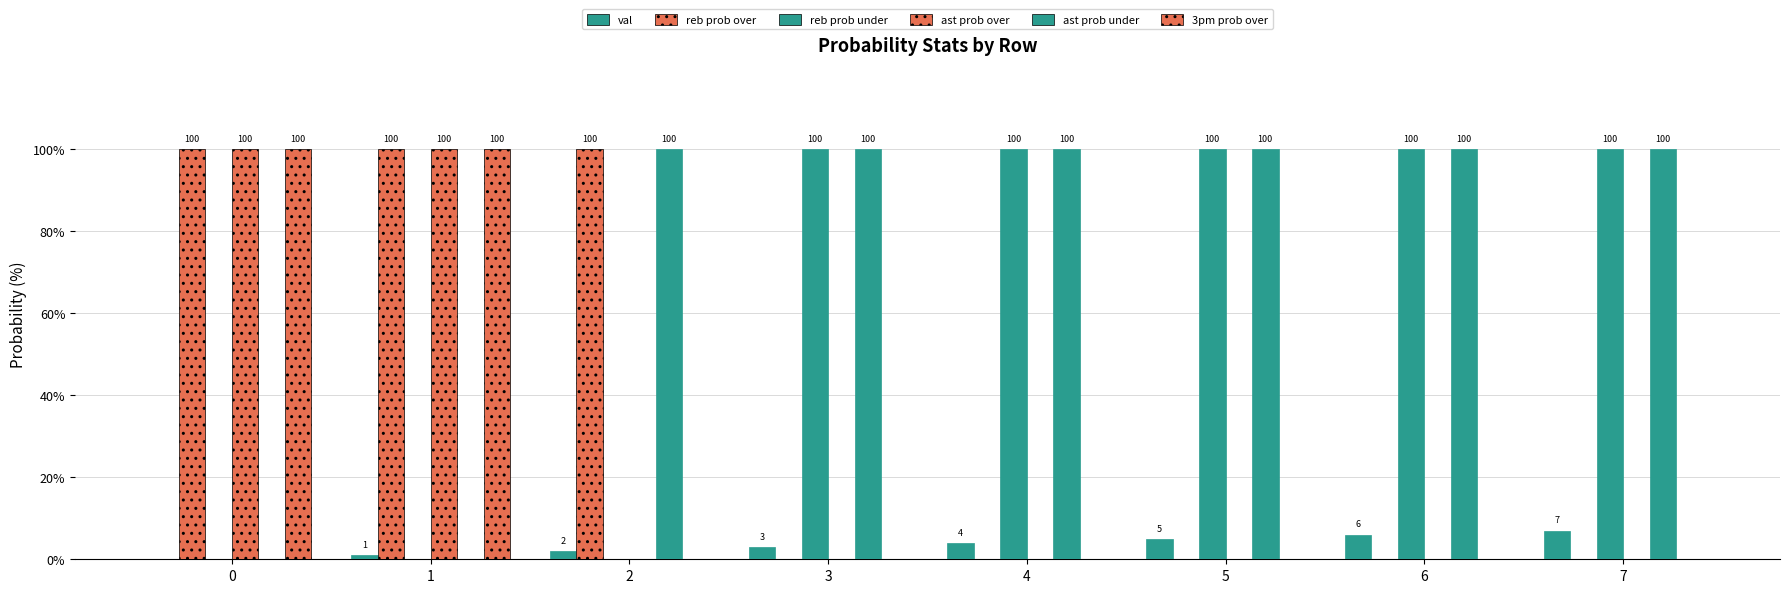

How many values in val are above zero?

7